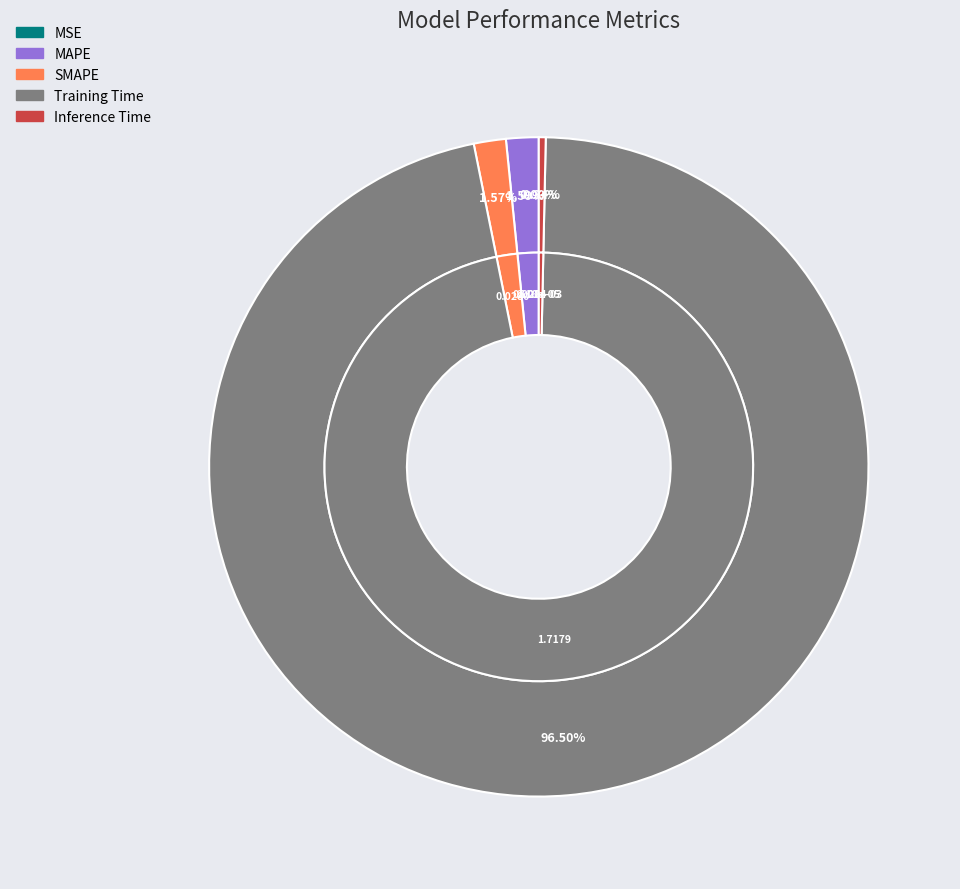

Between Inference Time and MAPE, which is larger?

MAPE